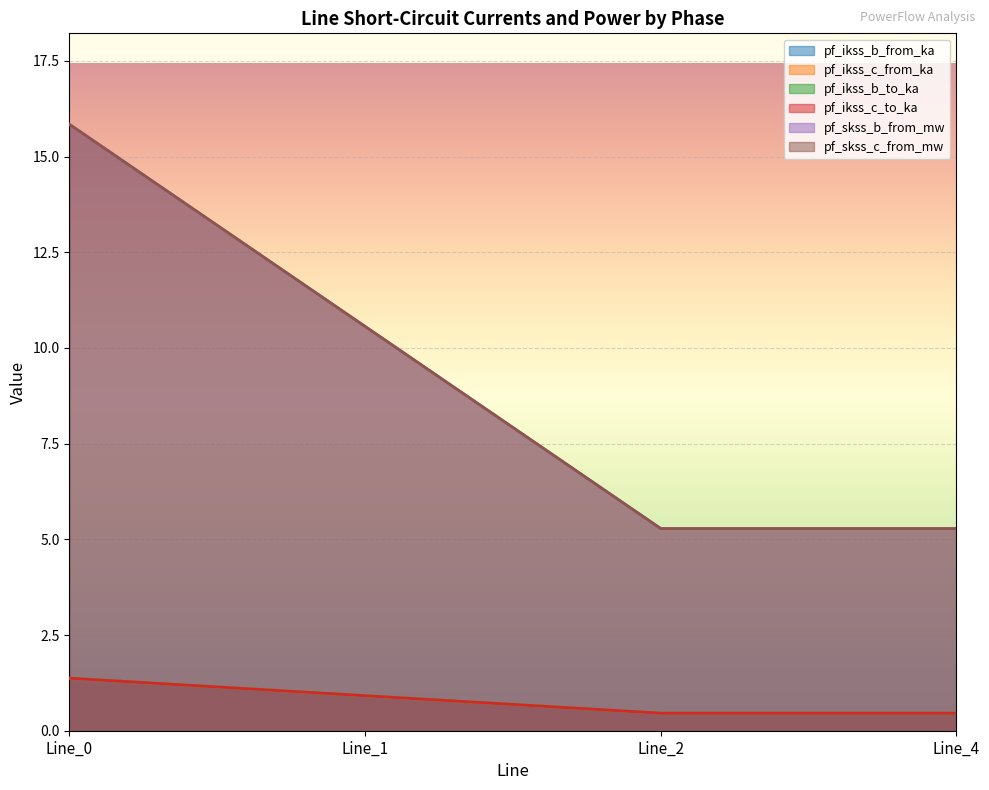

Where is the first local minimum for pf_ikss_c_to_ka?

Line_2